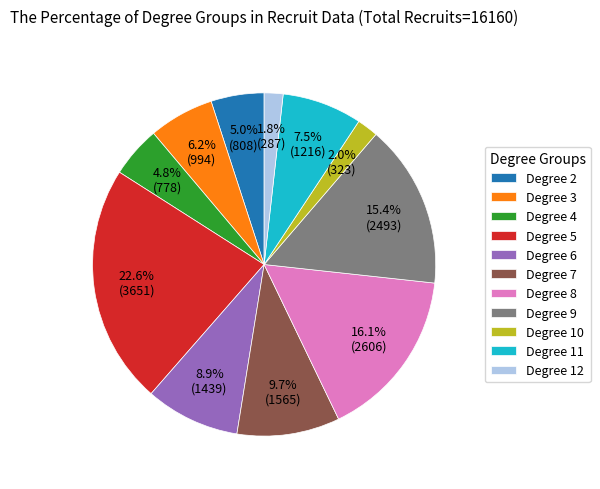

Which category has the biggest portion of the pie?

Degree 5